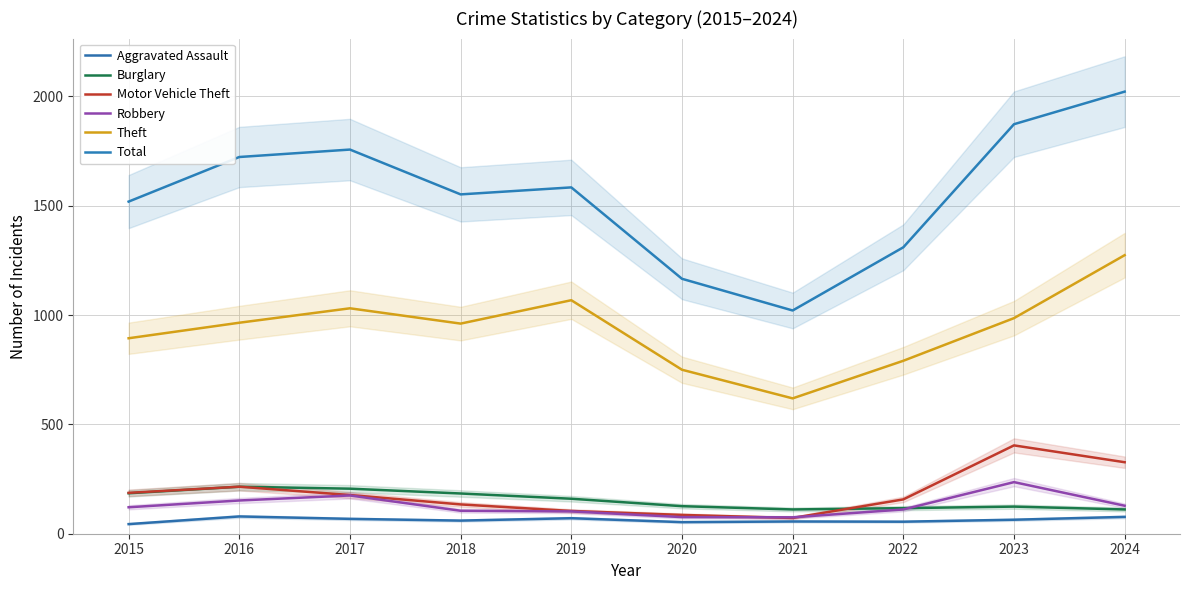

What is the approximate value of Total at 2021?

1021